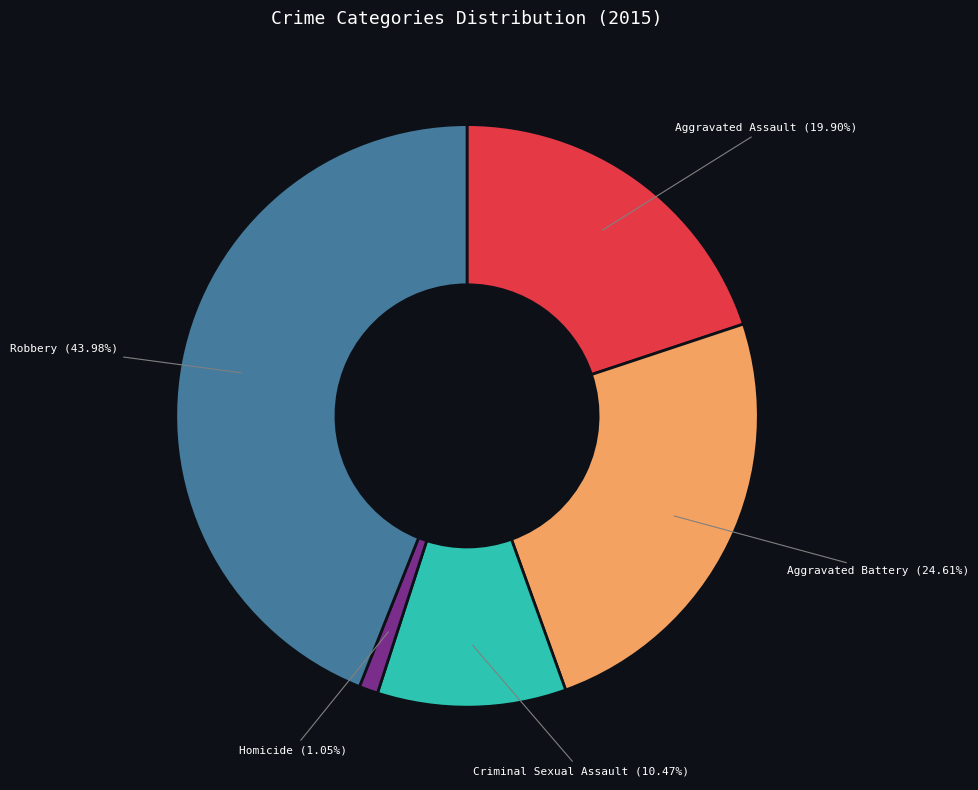

Combined, do Aggravated Battery and Robbery account for over 50%?

Yes